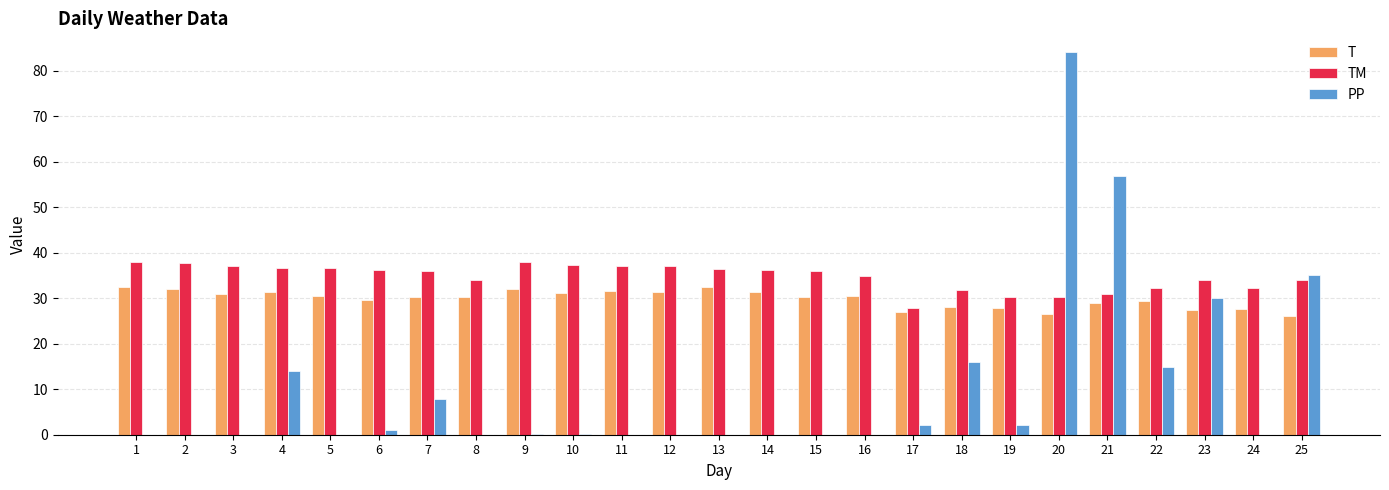

What is the sum of the T values at 12 and 20?

57.9